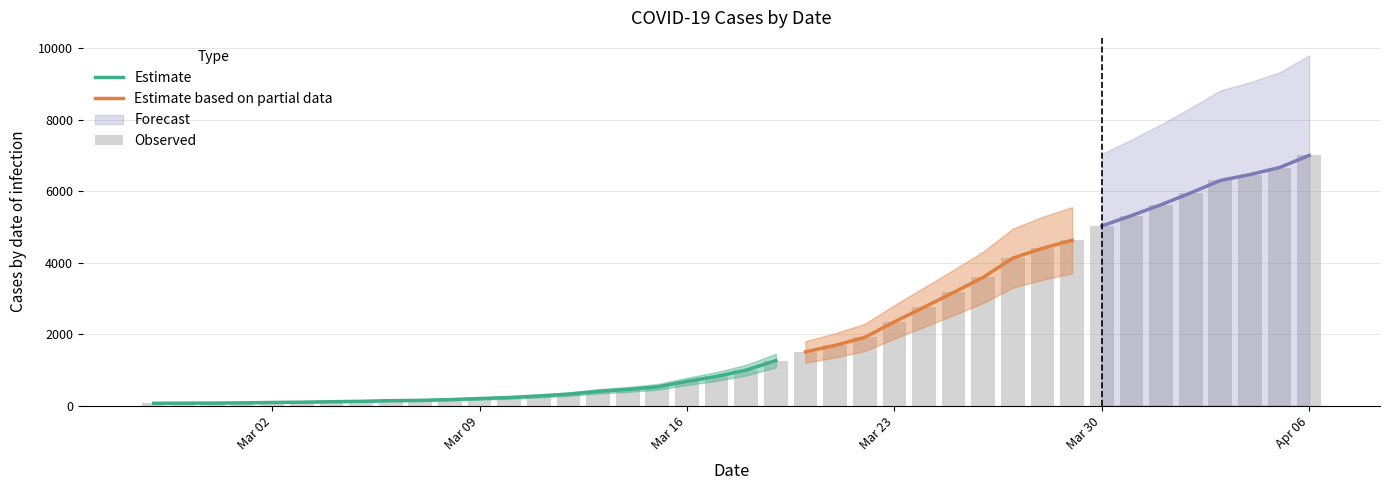

Where does the data first go above 993?

2020-03-19